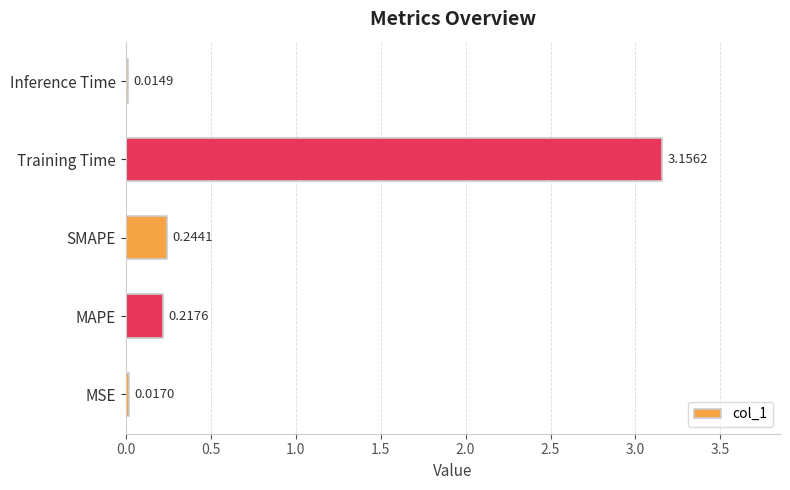

Are the bars grouped side by side (vs. stacked)?

No